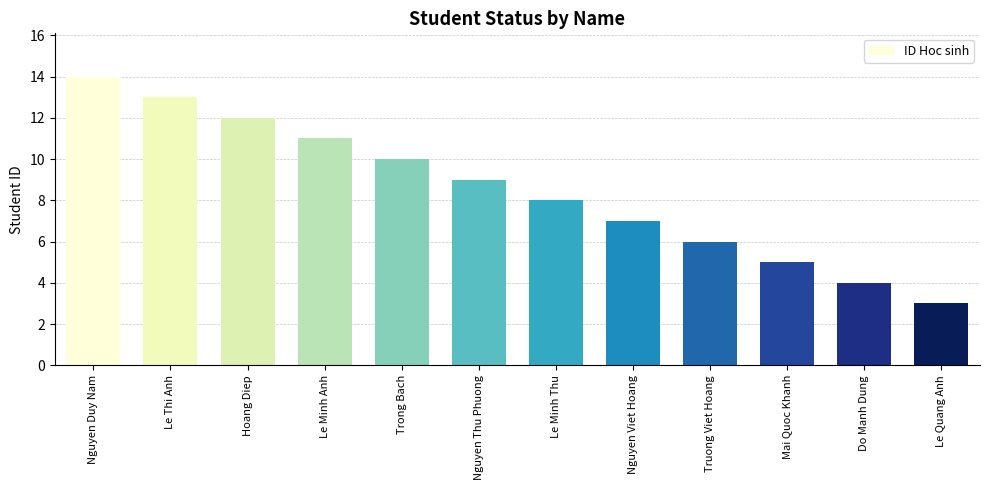

What is the sum of all values?

102